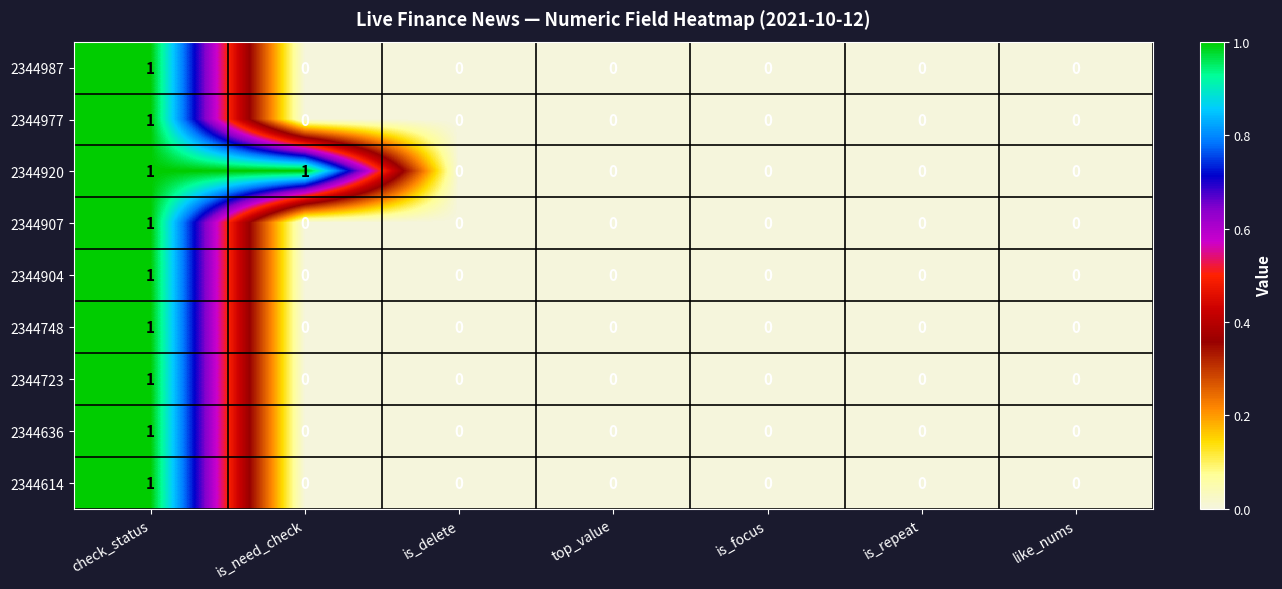

At which label does 2344748 reach its peak?

check_status